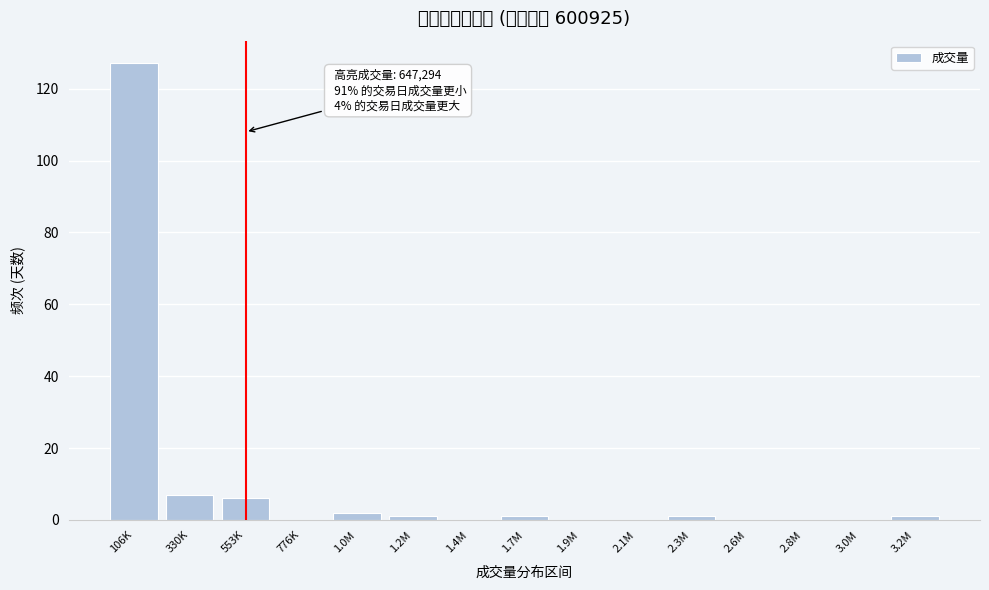

Reading left to right, list all the values displayed in this chart.

106K=127	330K=7	553K=6	776K=0	1.0M=2	1.2M=1	1.4M=0	1.7M=1	1.9M=0	2.1M=0	2.3M=1	2.6M=0	2.8M=0	3.0M=0	3.2M=1